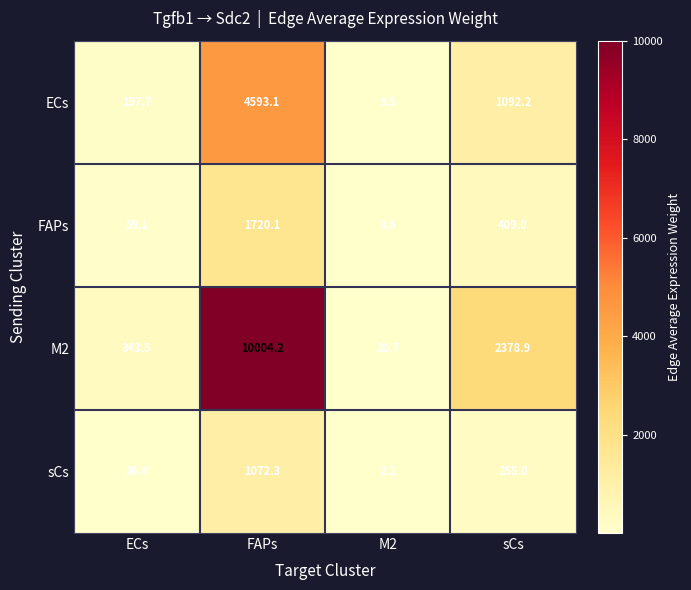

Where is sCs nearest to the value 537?

sCs